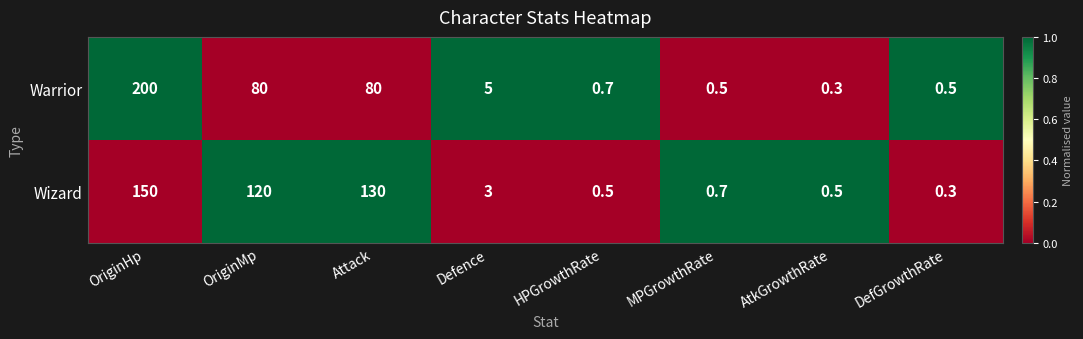

List the series in order of their peak value, highest first.

Warrior, Wizard